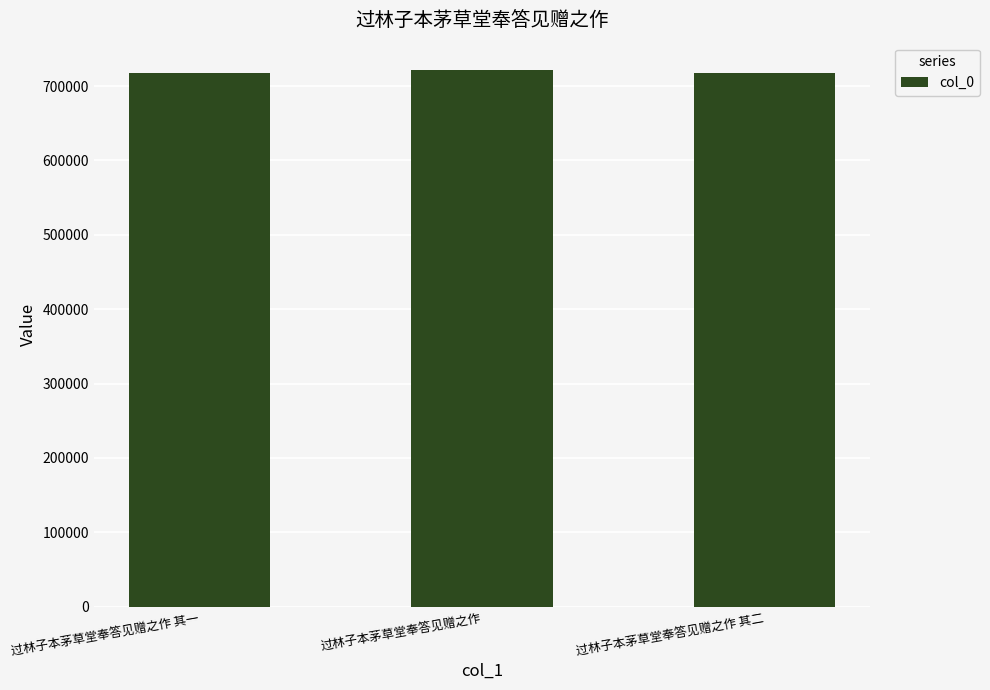

What is the minimum value shown in the chart?

717305